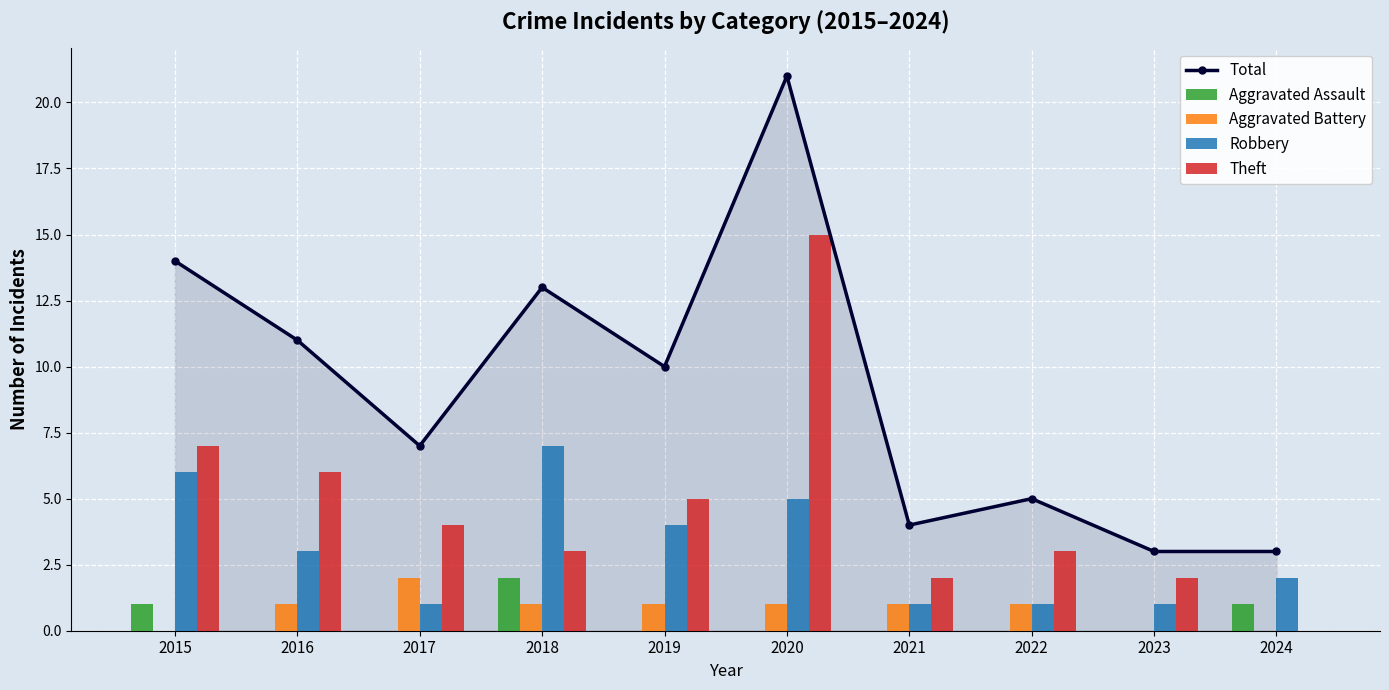

How many groups of bars are there?

10